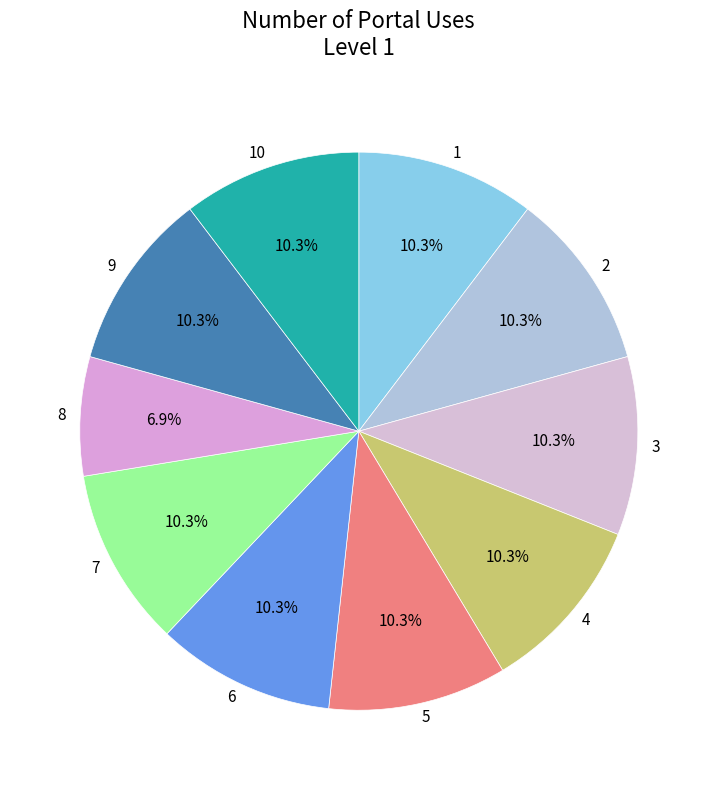

Combined, do 4 and 1 account for over 50%?

No